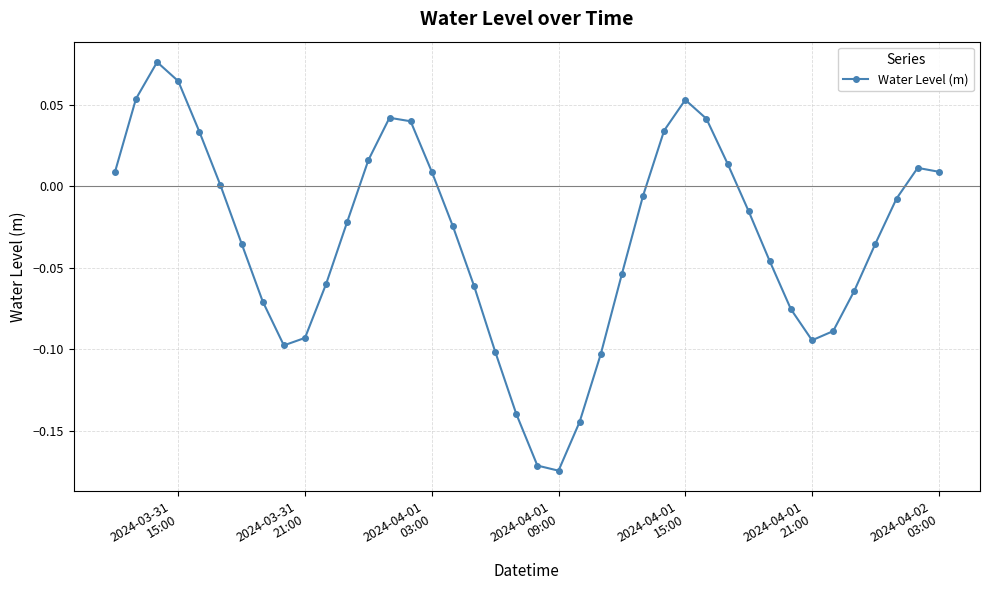

What is the sum of all values?

-1.3